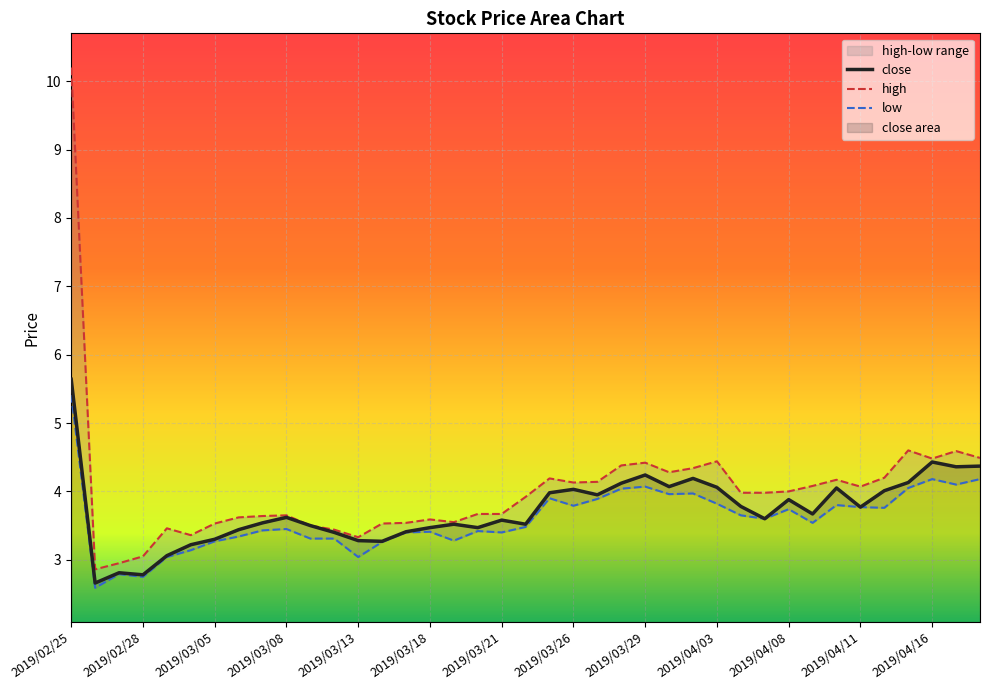

The value of high at 2019/03/27 is 4.1. True or false?

True